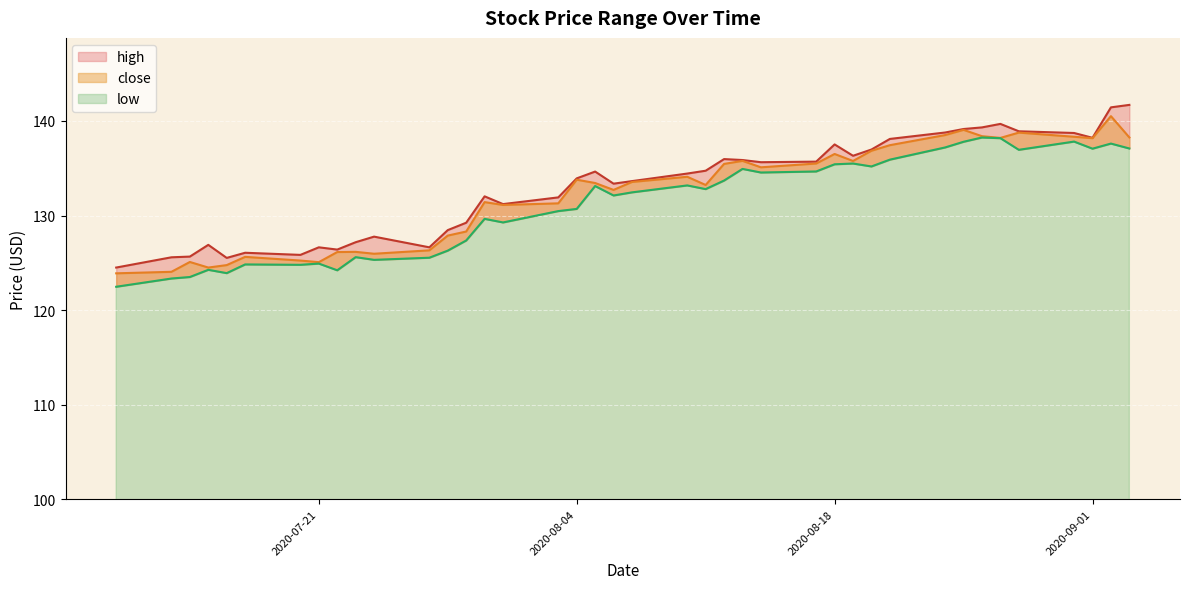

Rank the series by their average value, from lowest to highest.

low, close, high